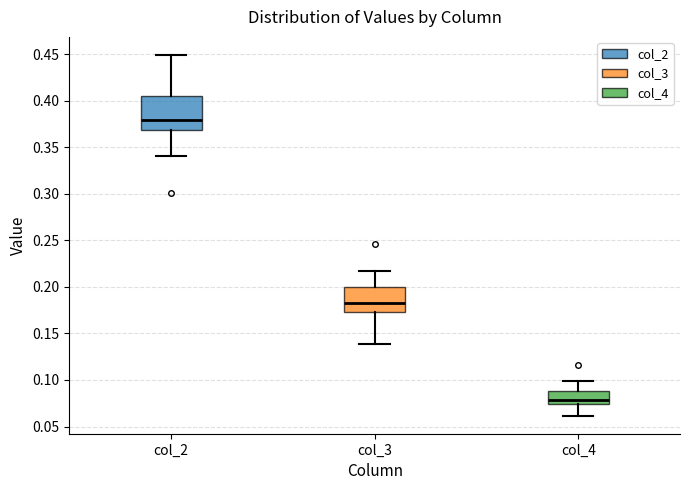

Reading left to right, read every box against the y-axis: the position of its median line, the range the box covers, and the ends of its whiskers. The values are not printed on the chart, so give them approximately, as read against the axis.

col_2: median 0.380, box 0.370 to 0.405, whiskers 0.340 to 0.450
col_3: median 0.185, box 0.175 to 0.200, whiskers 0.140 to 0.215
col_4: median 0.080, box 0.075 to 0.090, whiskers 0.060 to 0.100